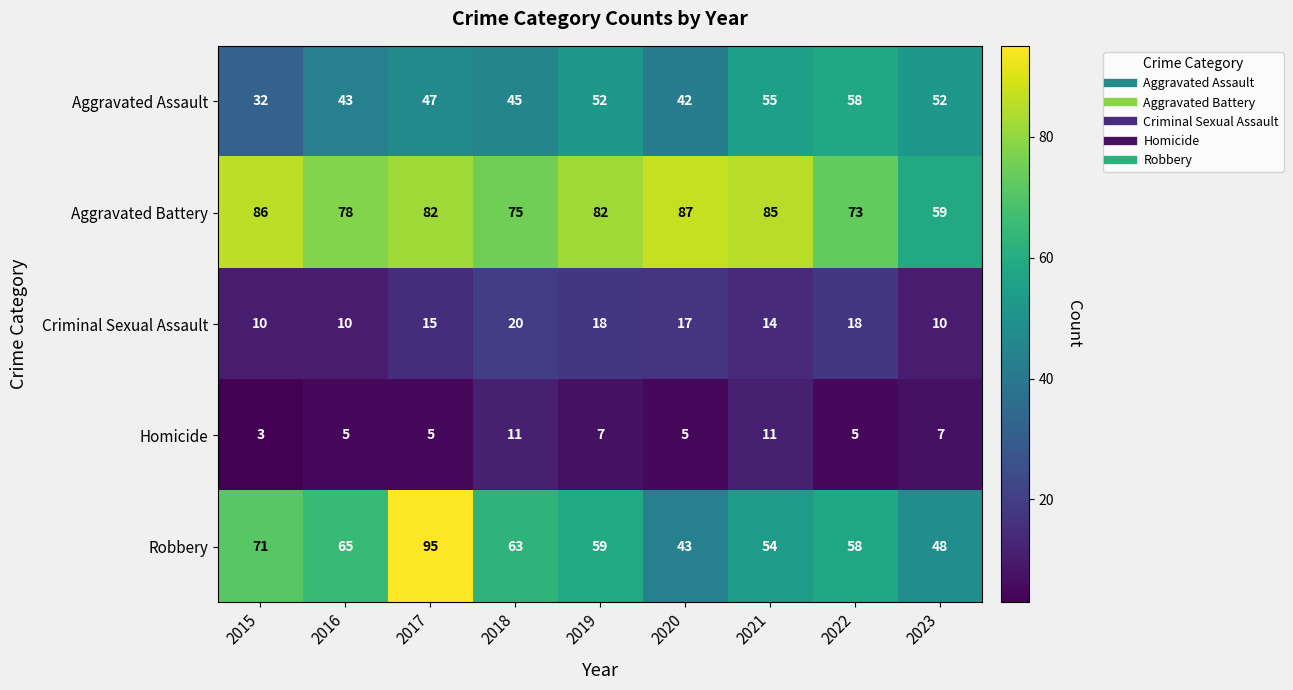

Between 2017 and 2023, which series saw the biggest shift?

Robbery